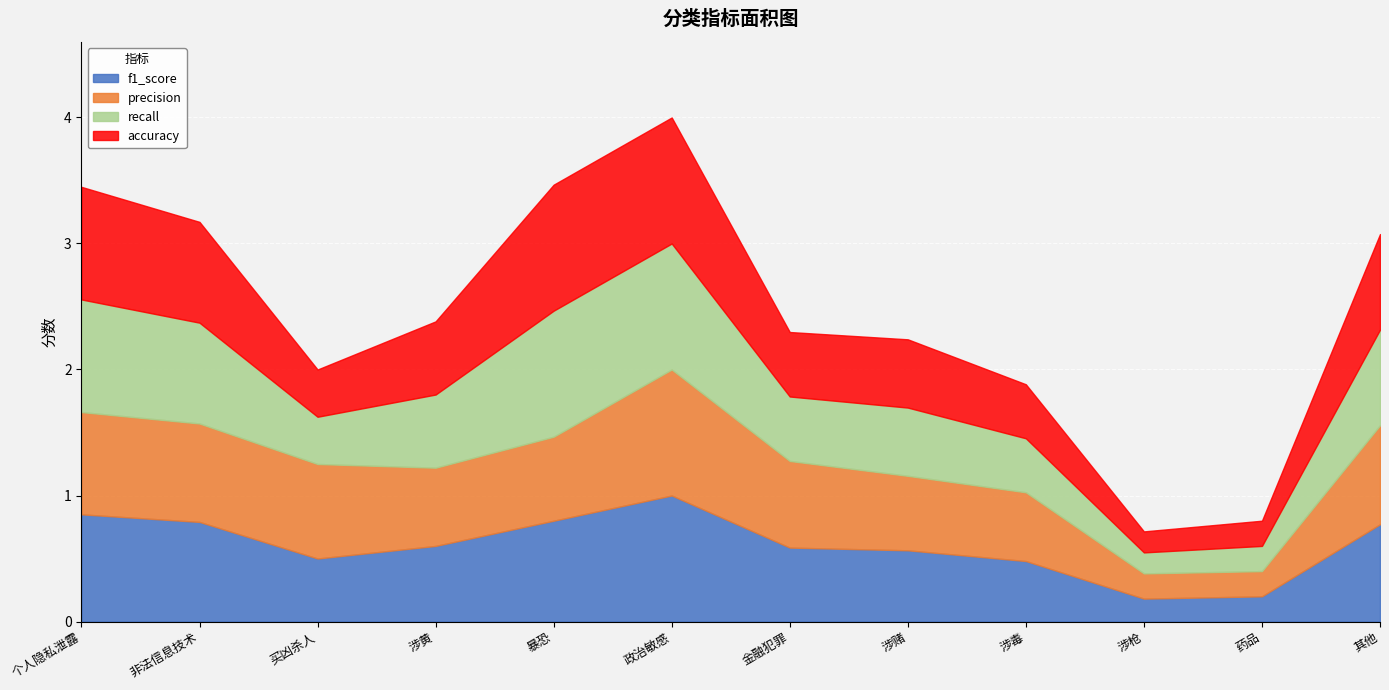

How many distinct data groups are displayed?

4